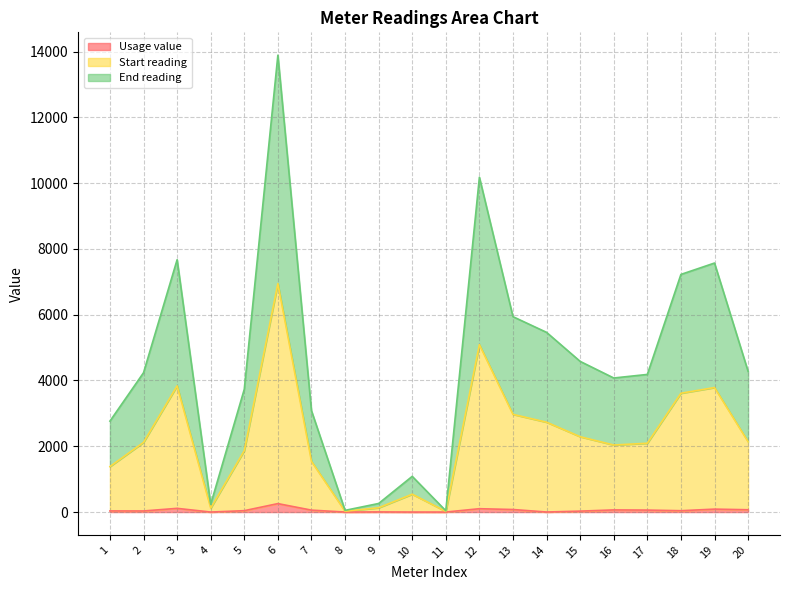

Reading left to right, what are all the values shown in this chart?

Usage value: 1=34.3	2=33.0	3=112.6	4=0.0	5=42.0	6=256.6	7=58.5	8=0.0	9=4.0	10=0.0	11=0.0	12=101.6	13=77.2	14=1.1	15=28.2	16=64.9	17=59.6	18=40.9	19=89.2	20=69.9
Start reading: 1=1382.4	2=2118.1	3=3836.0	4=117.9	5=1867.1	6=6945.1	7=1541.2	8=25.7	9=130.3	10=542.6	11=19.6	12=5089.2	13=2969.9	14=2731.5	15=2290.3	16=2037.9	17=2092.0	18=3612.3	19=3785.4	20=2138.3
End reading: 1=2764.7	2=4236.2	3=7671.9	4=235.8	5=3734.2	6=13890.1	7=3082.5	8=51.5	9=260.6	10=1085.3	11=39.2	12=10178.4	13=5939.7	14=5462.9	15=4580.6	16=4075.7	17=4184.1	18=7224.5	19=7570.7	20=4276.5